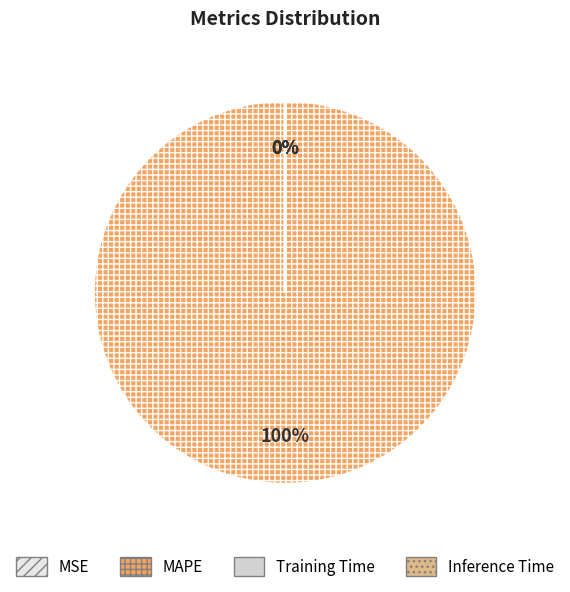

Which category accounts for the majority?

MAPE